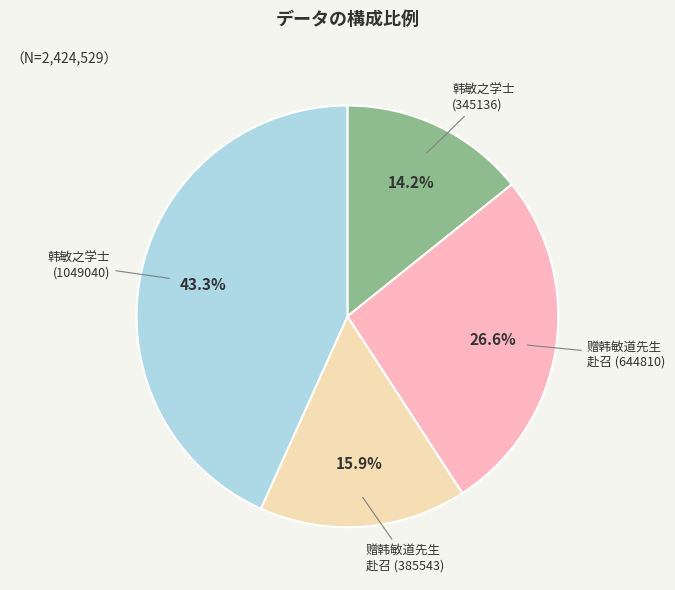

Does any single category account for the majority?

No